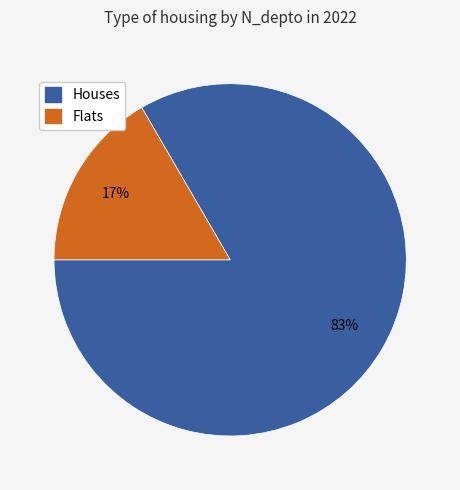

Does any single category account for the majority?

Yes